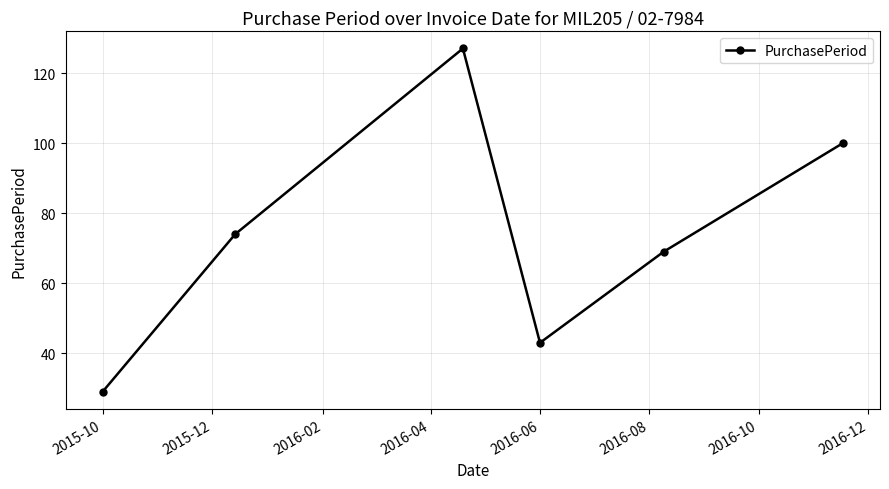

True or false: the data has more than 2 interior local peaks.

False